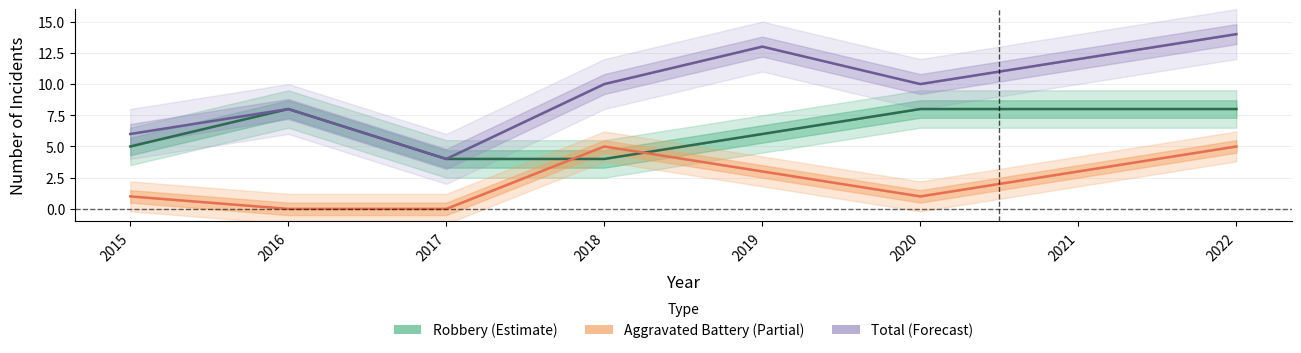

What is the difference between the Total (Forecast) values at 2019 and 2018?

3